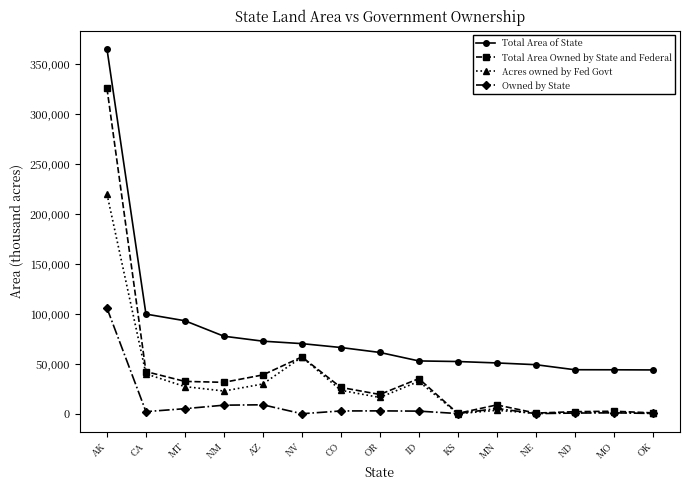

What is the difference between the maximum and minimum values in the Acres owned by Fed Govt series?

219732.8